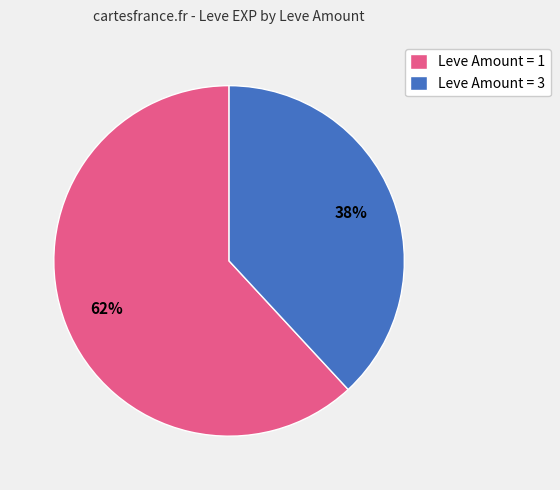

Is there a majority slice in this chart?

Yes